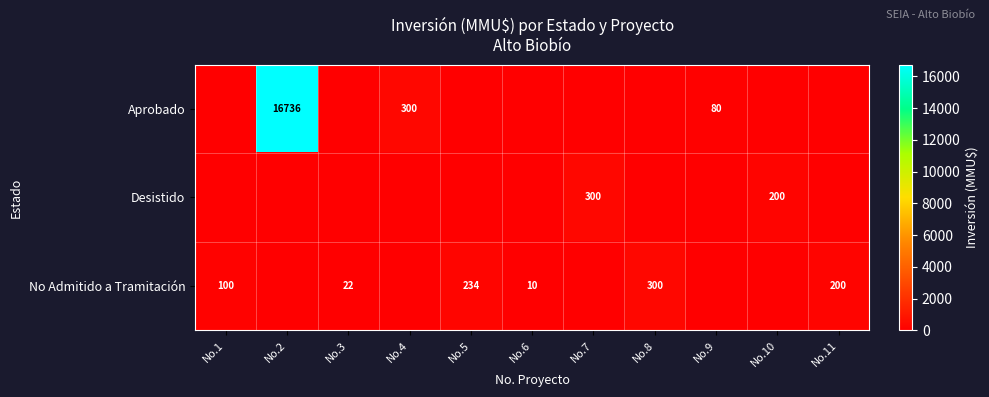

The No Admitido a Tramitación series shows 56 at No.5. True or false?

False